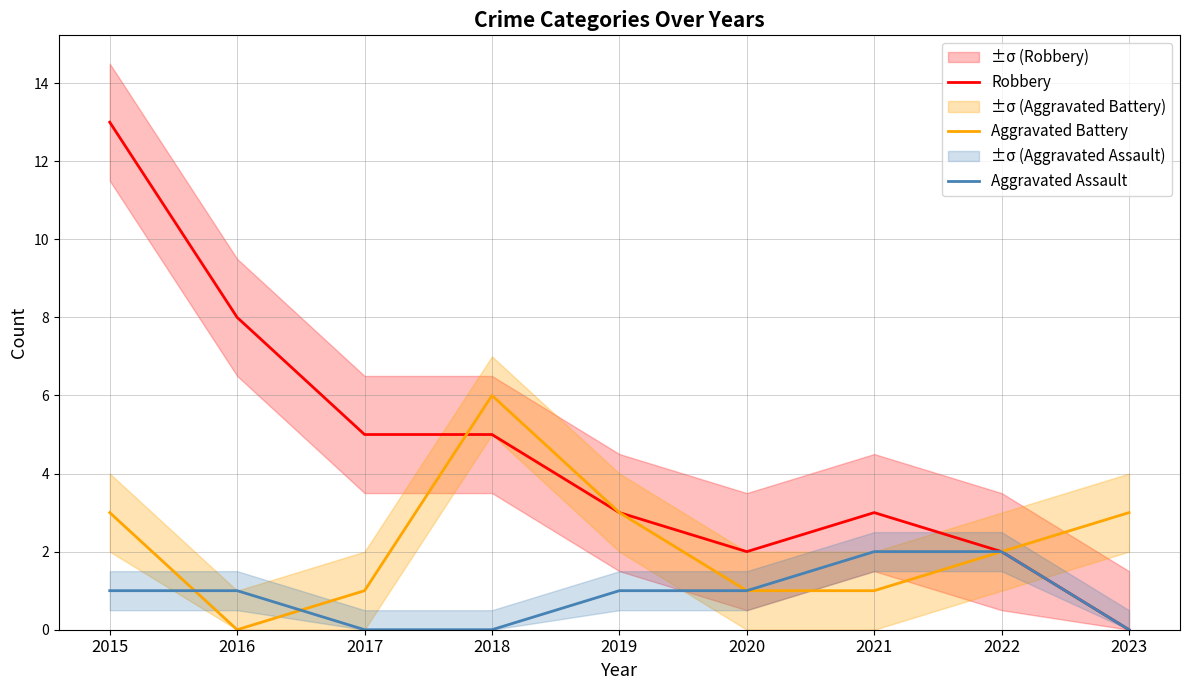

Where does the Aggravated Battery series first go above 2?

2015